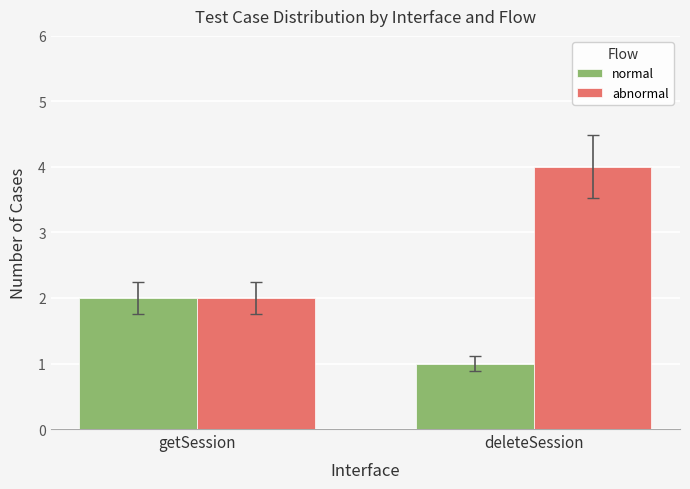

How many data points in abnormal are less than 4?

1